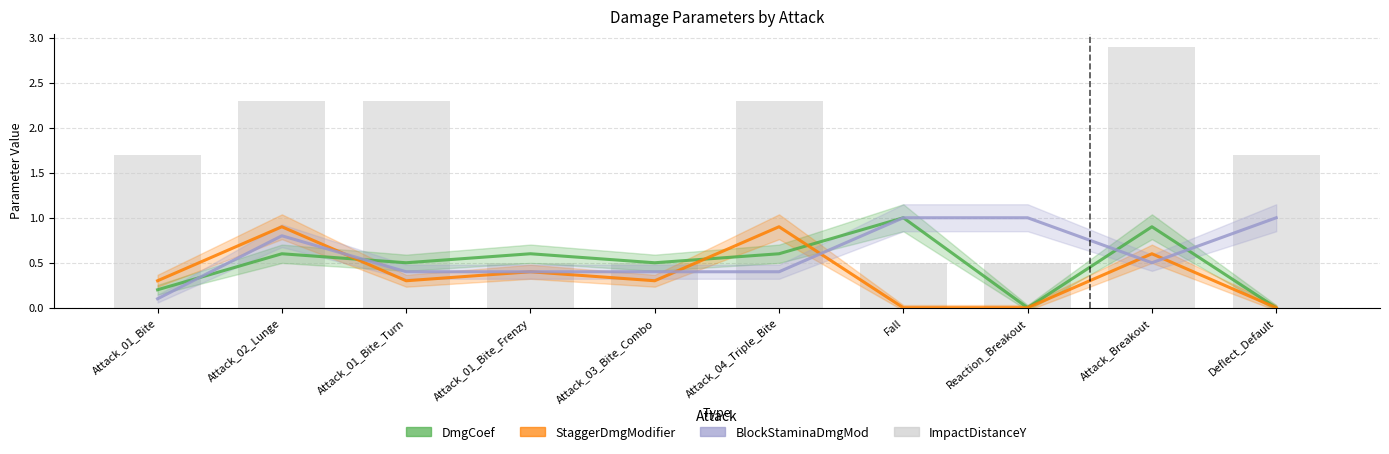

How many groups of bars are there?

10